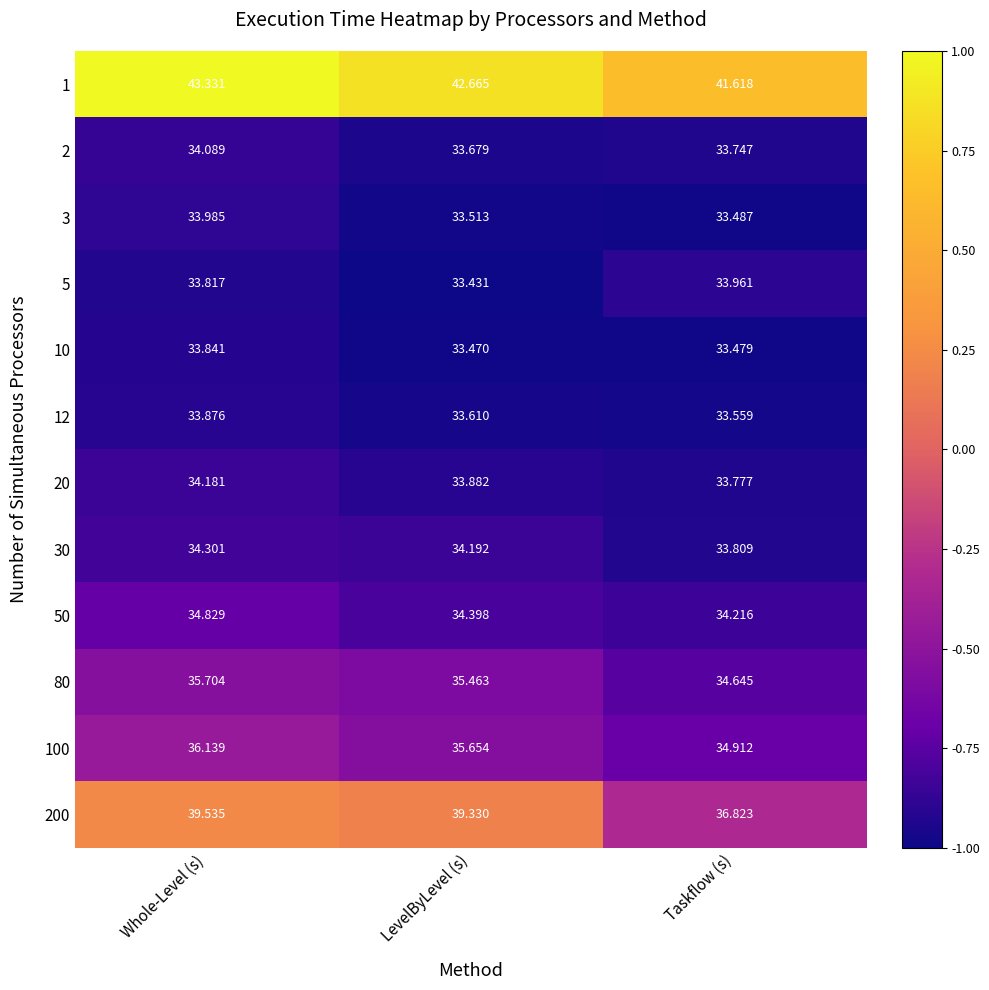

Which series has the widest spread of values?

200